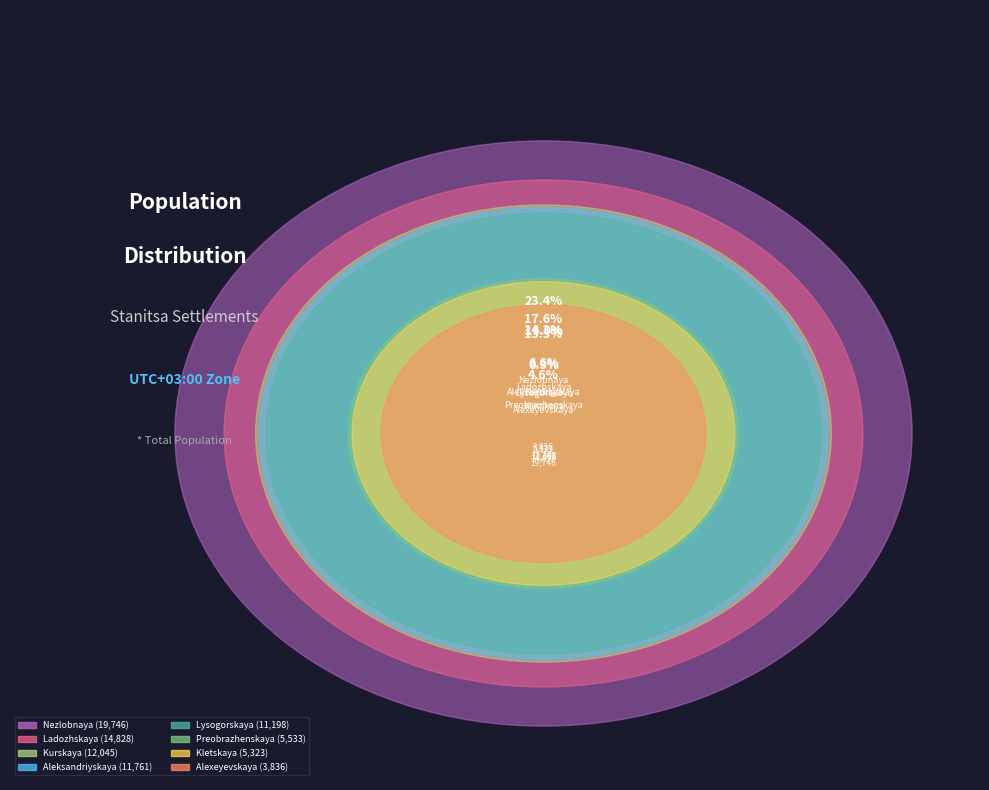

Is there a majority slice in this chart?

No